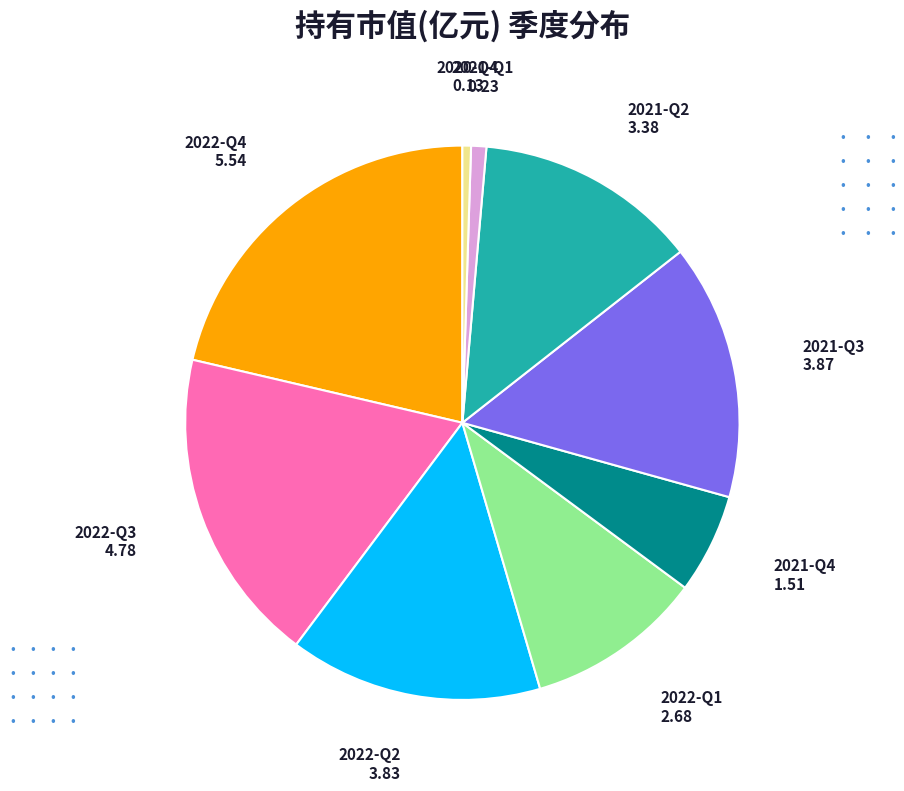

Is there any slice that represents more than half of the pie?

No